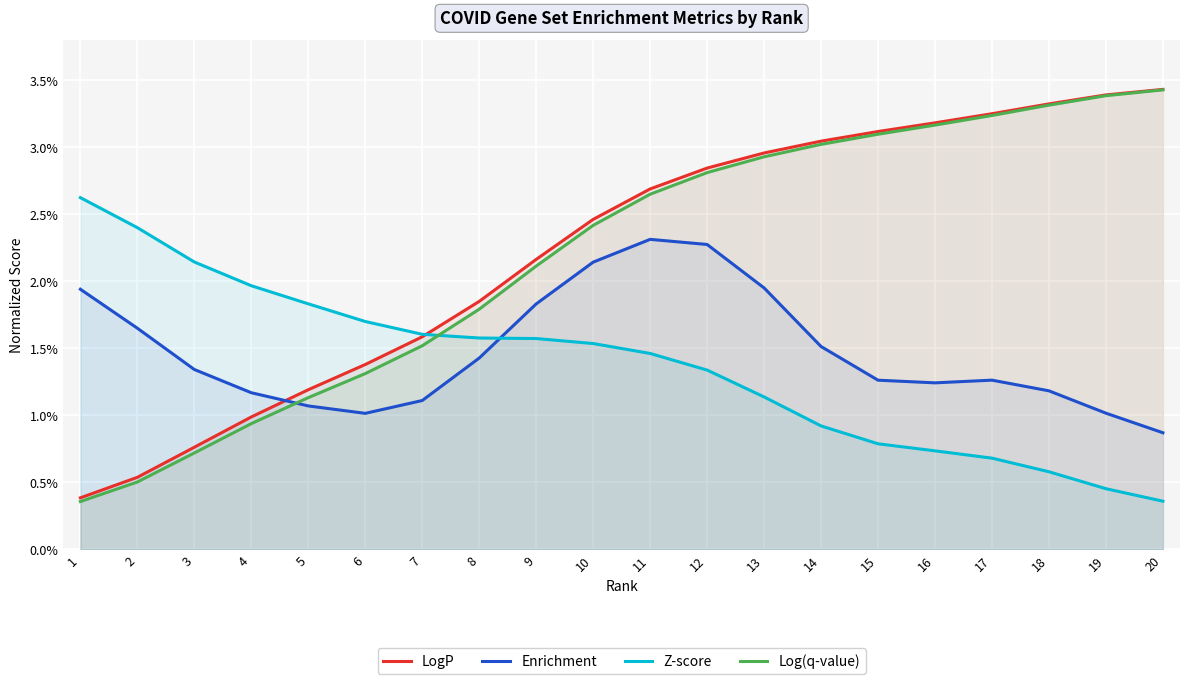

Is the value of Log(q-value) at 10 greater than the value of Enrichment at 13?

Yes